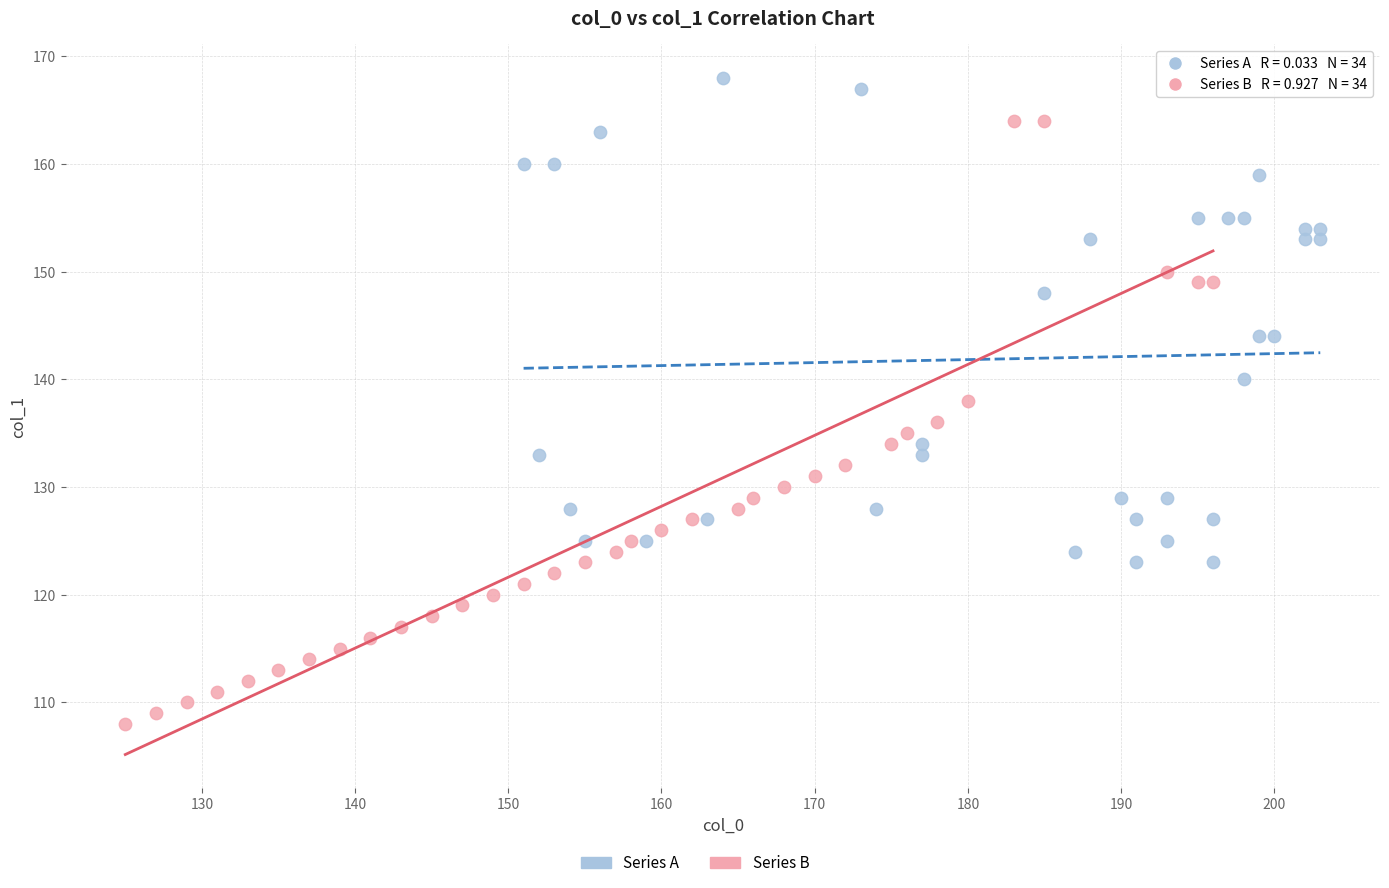

Which series reaches the minimum Y coordinate?

Series B